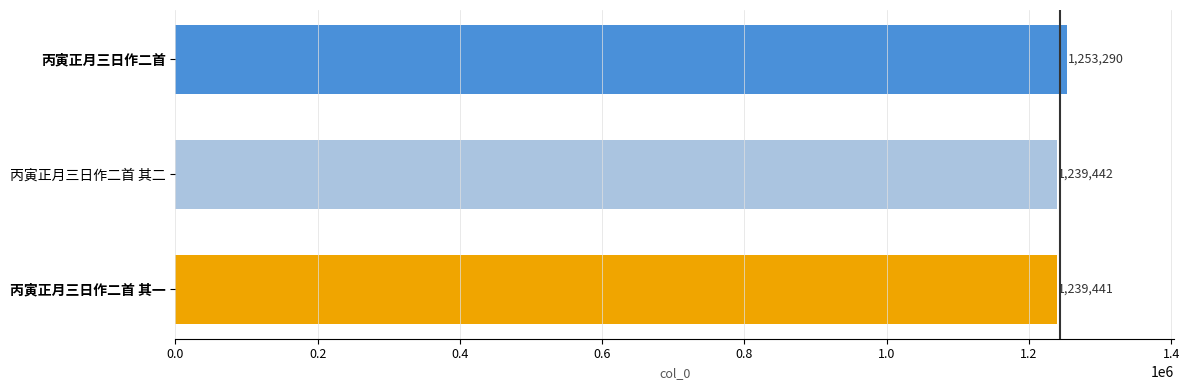

List the labels in order of value, smallest first.

丙寅正月三日作二首 其一, 丙寅正月三日作二首 其二, 丙寅正月三日作二首